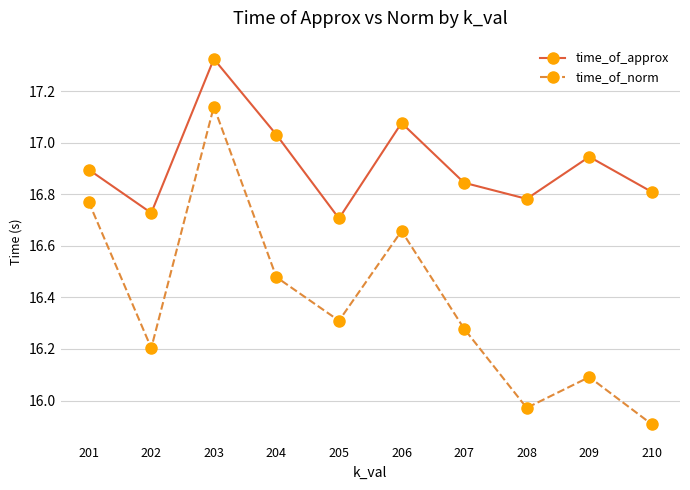

The value of time_of_approx at 202 is 11.1. True or false?

False